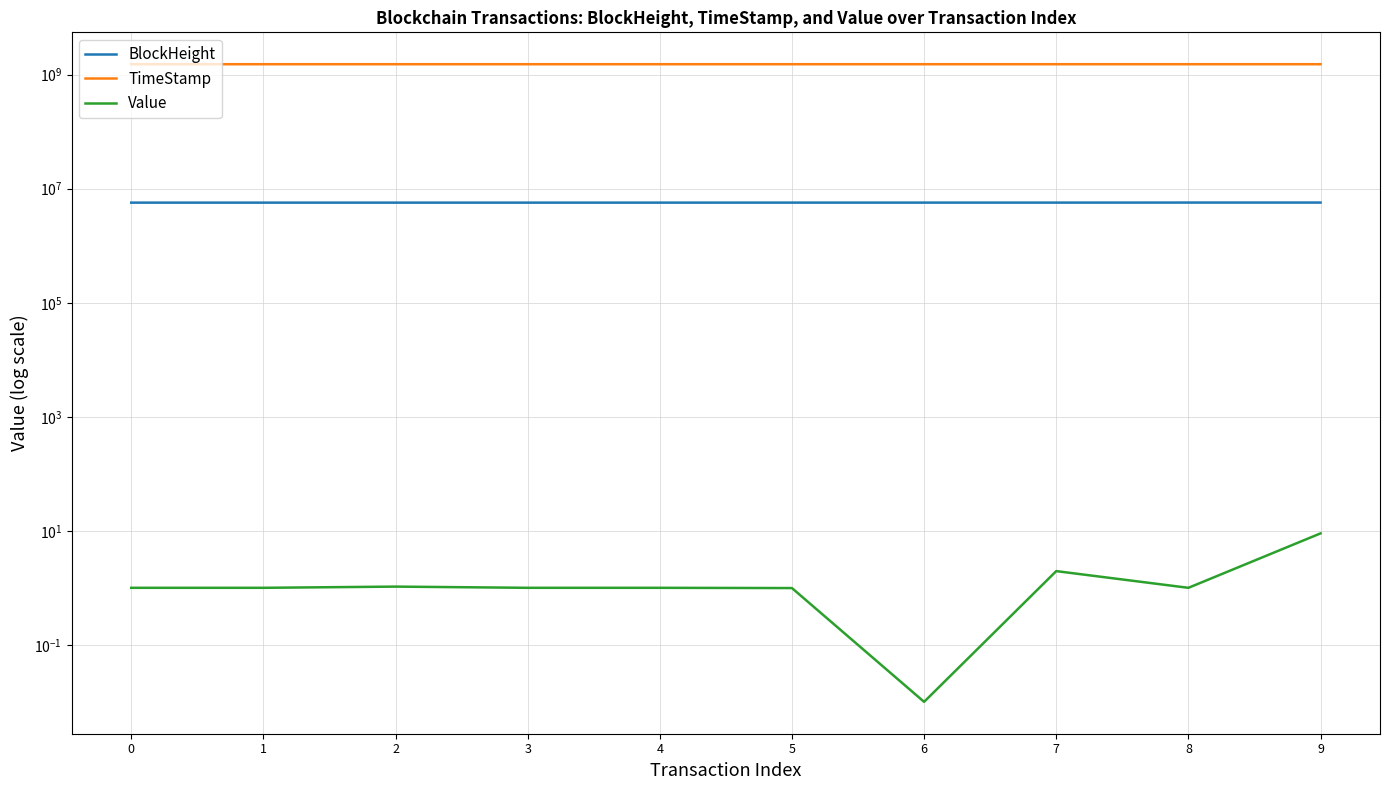

Where does the Value series first go above 1?

2